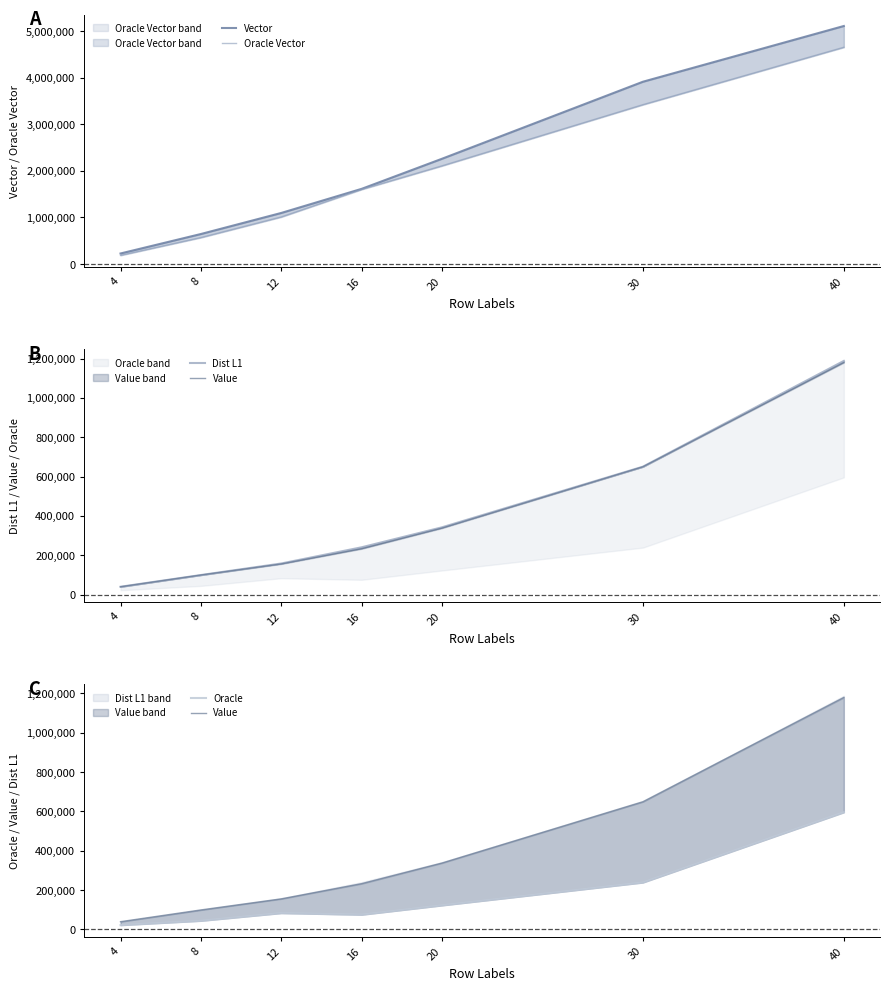

Where is the first local maximum for Oracle?

12